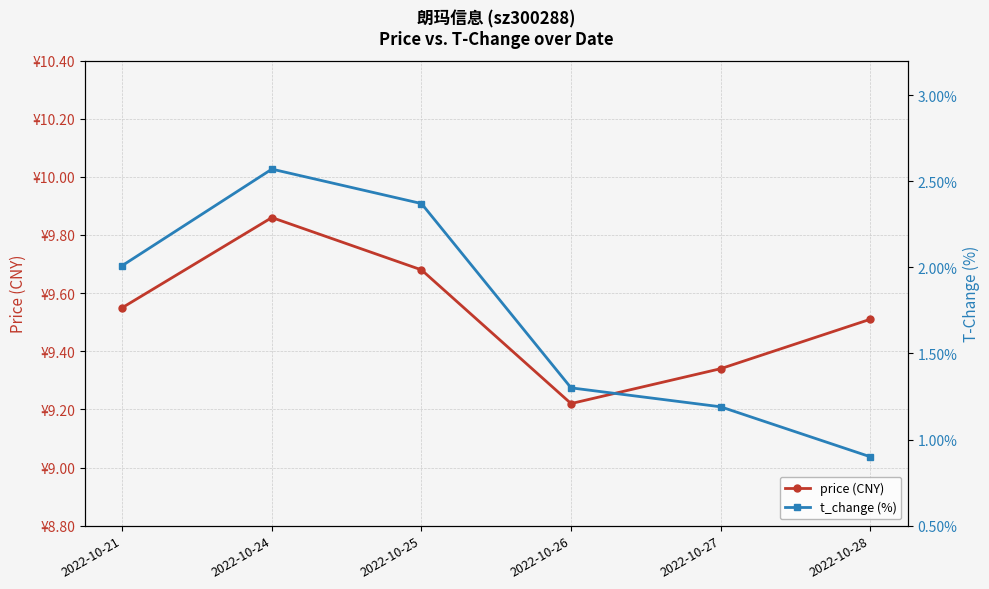

True or false: price (CNY) and t_change (%) intersect in this chart.

False